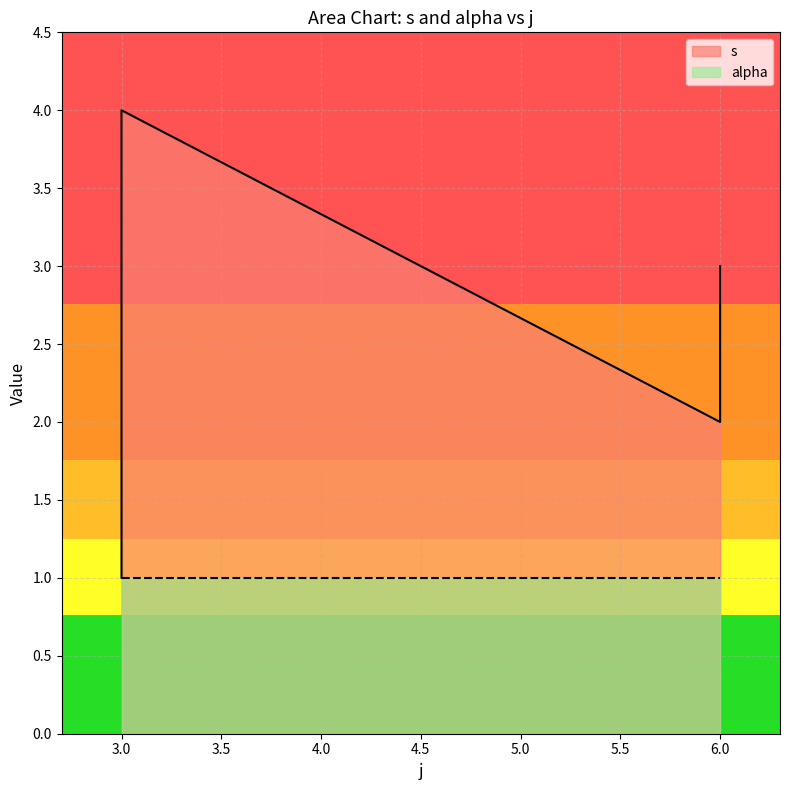

How many values are below 3?

3